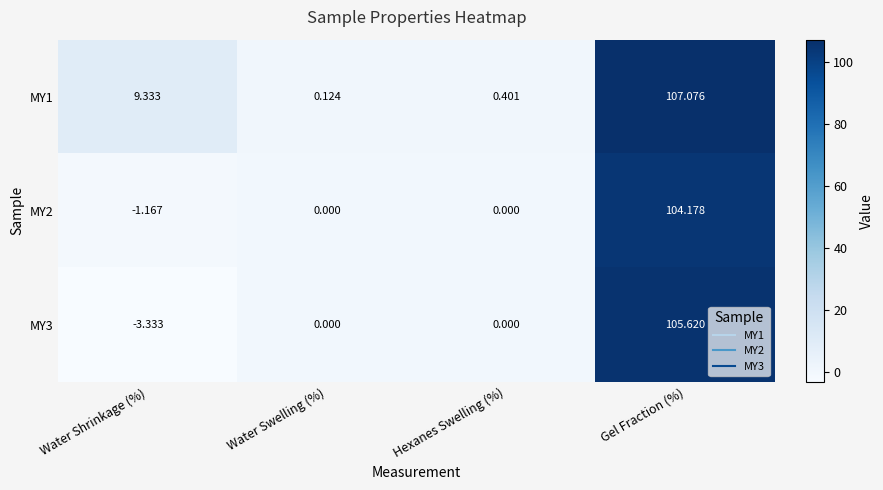

At which category is the sum across all series the highest?

Gel Fraction (%)